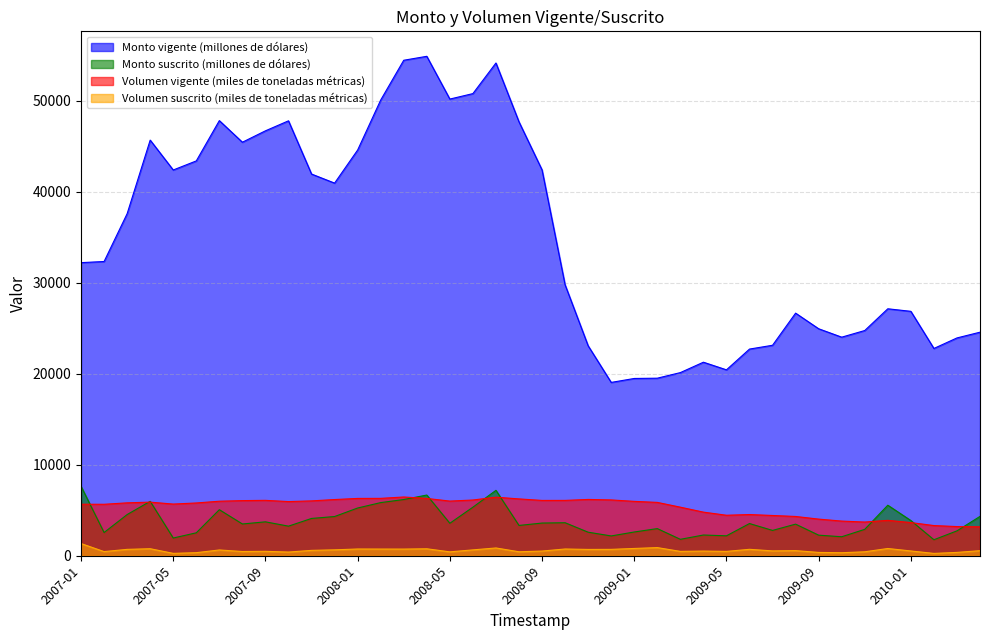

What is the value of the Monto suscrito (millones de dólares) point at the 31st from the left?

2782